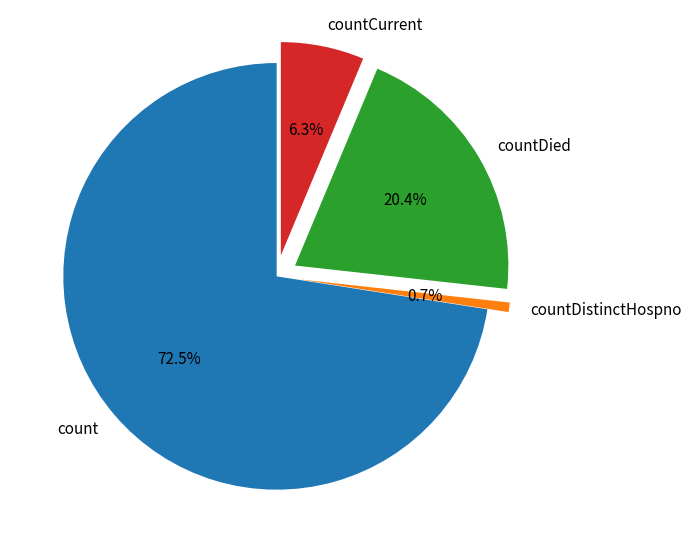

Does count represent more than half of the total?

Yes